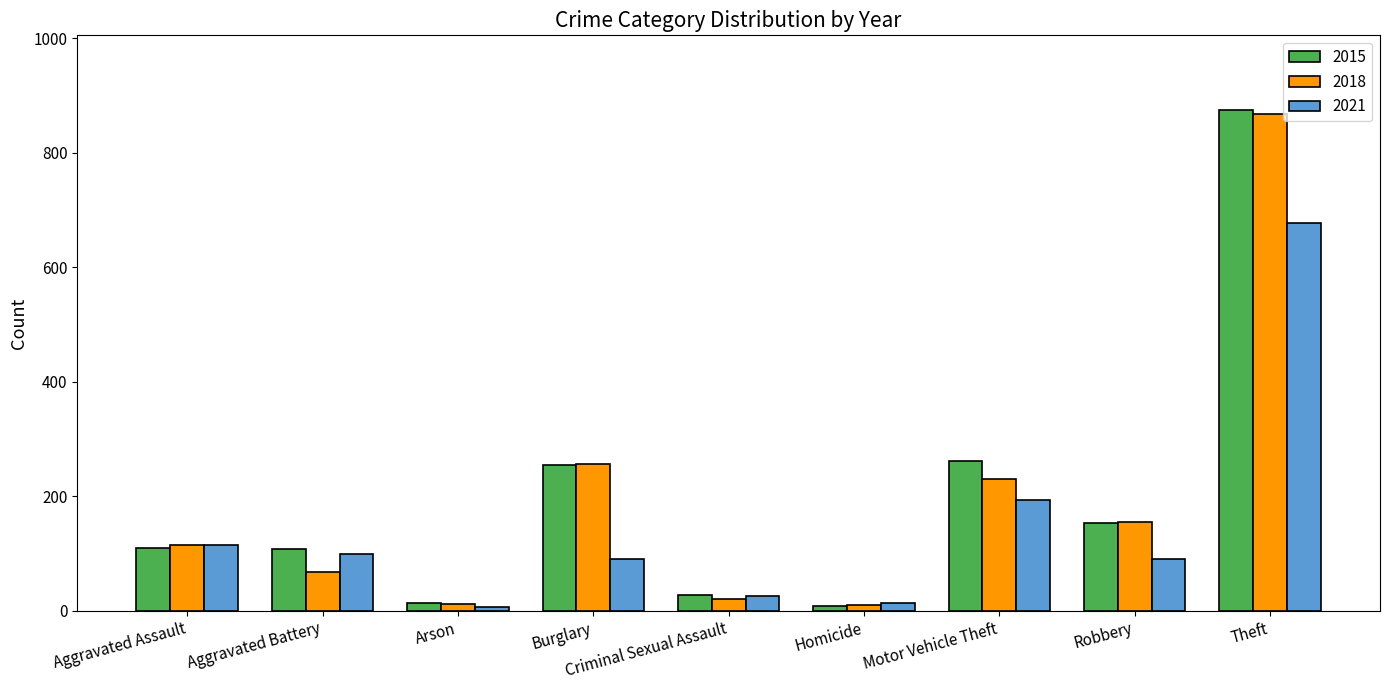

What value does the 2018 series have at Aggravated Battery?

67